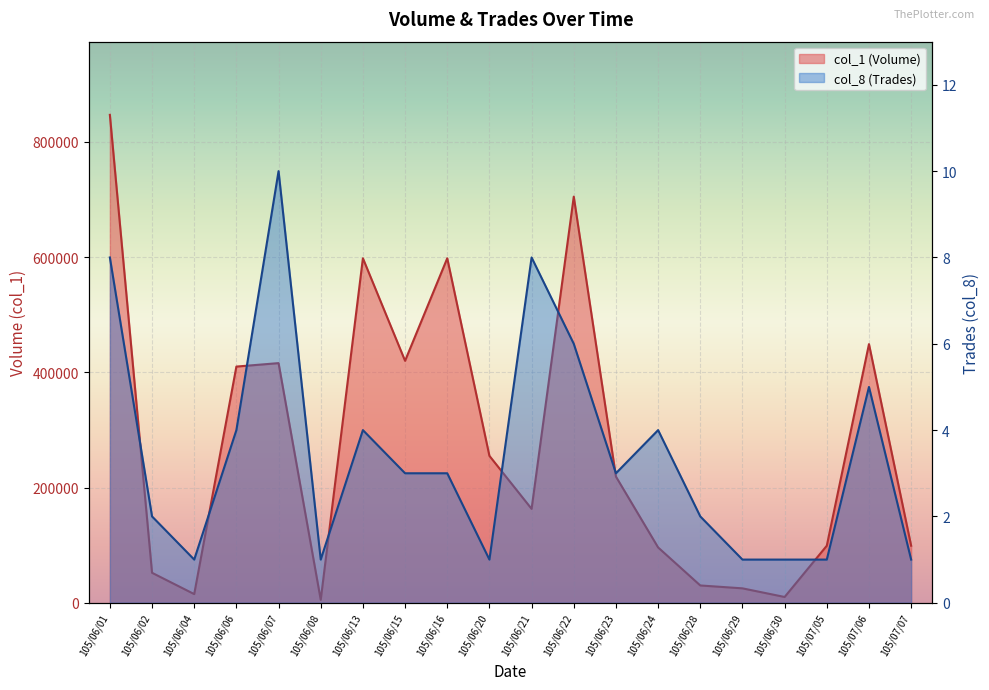

Which has a higher value, 105/06/22 or 105/06/01?

105/06/01